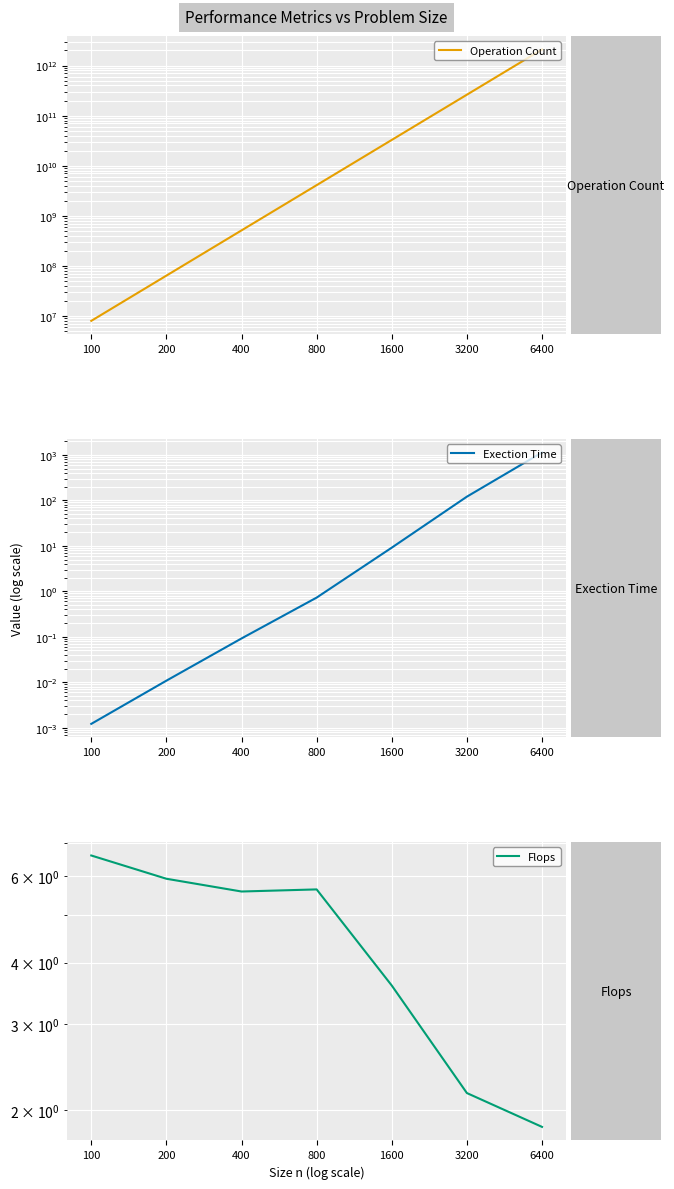

At which label is Flops closest to 4?

1600